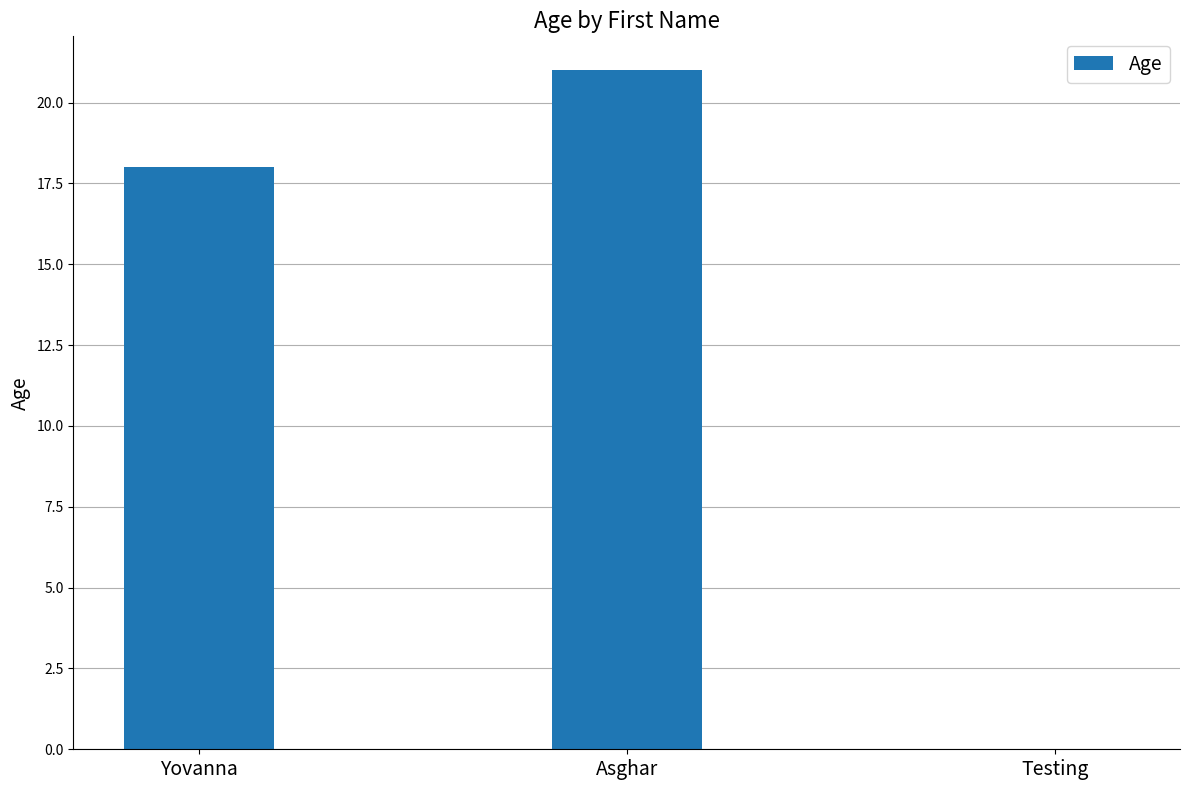

The value at Testing is 0. True or false?

True